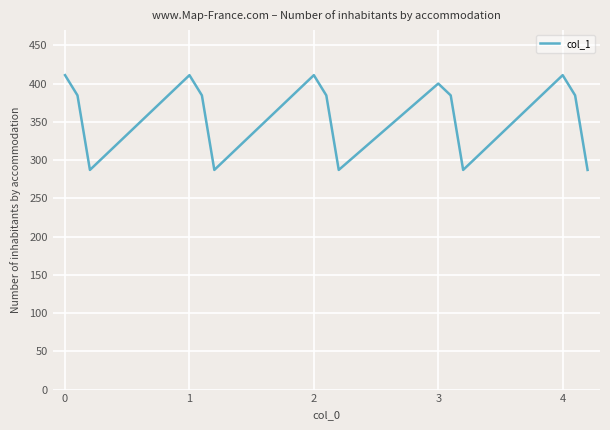

What is the minimum value shown in the chart?

287.1